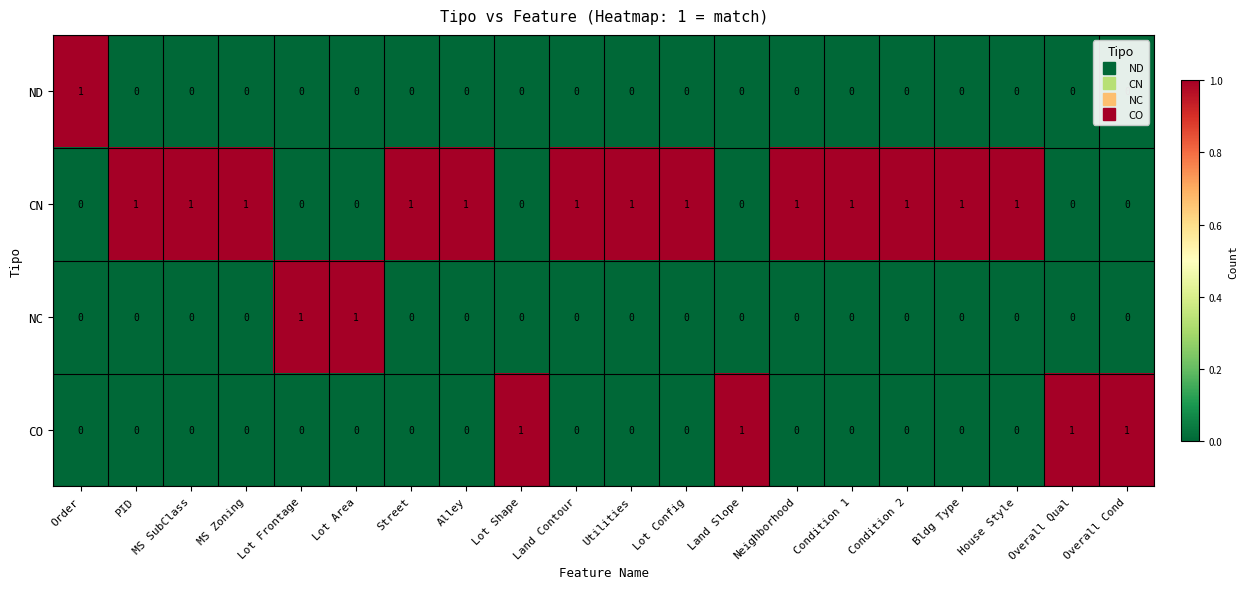

What is the total value across all series at MS SubClass?

1